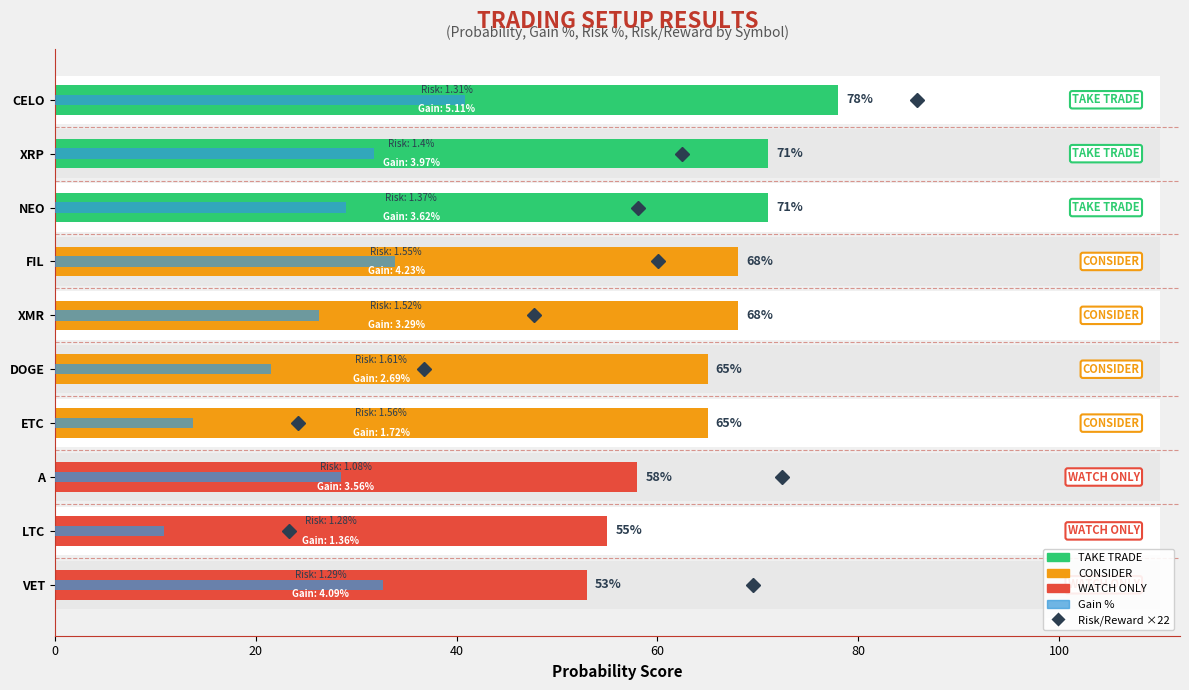

Are the bars horizontal?

Yes